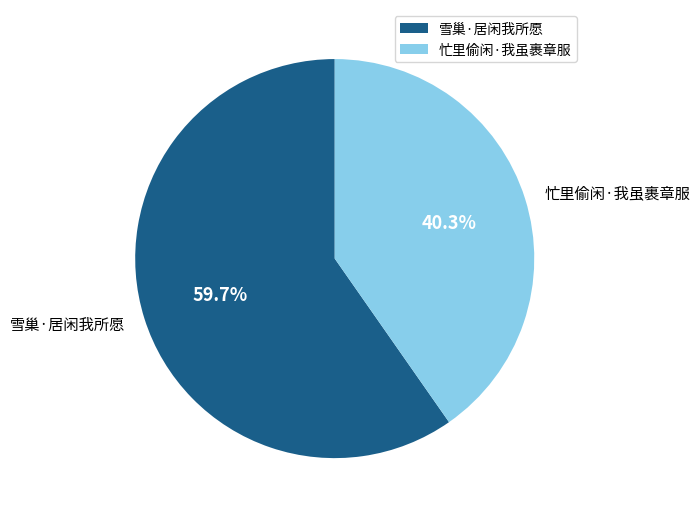

Which slice is the smallest?

忙里偷闲·我虽裹章服